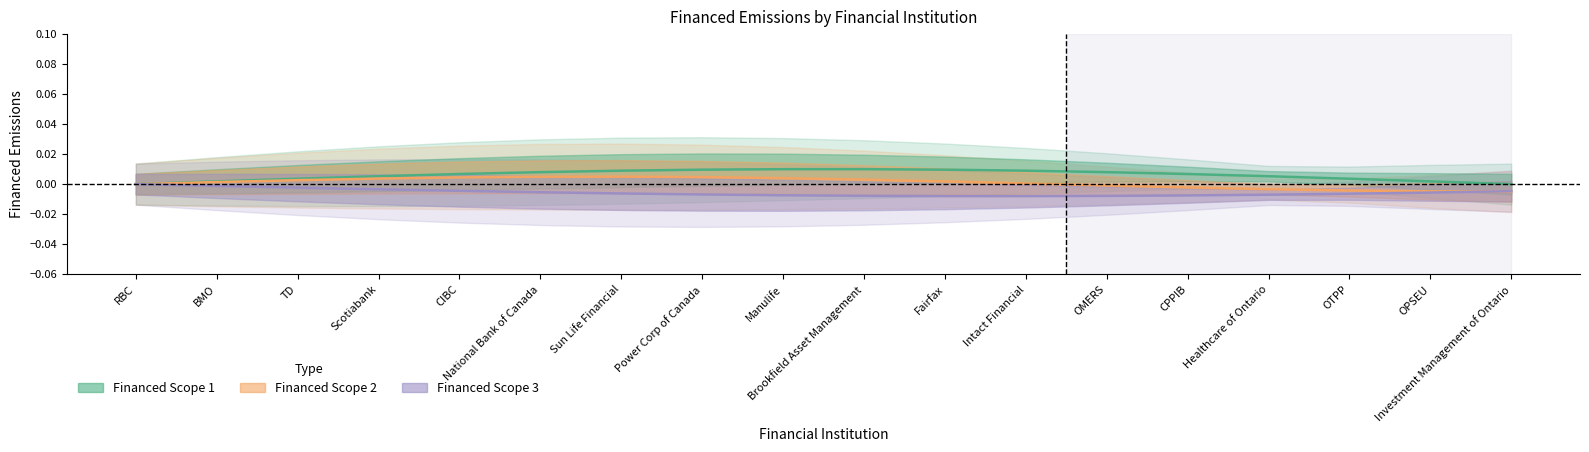

How many series are shown in this chart?

3